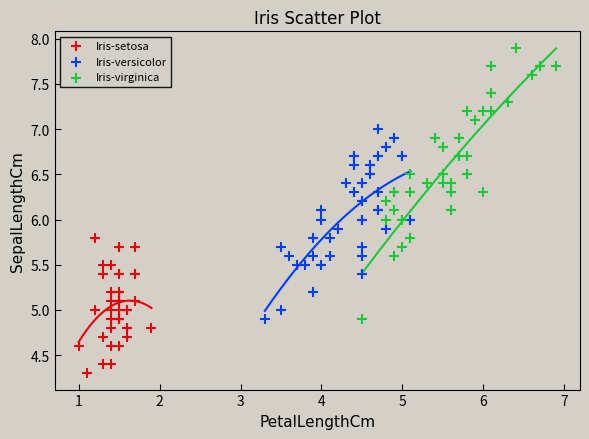

Which series contains the lowest Y value?

Iris-setosa